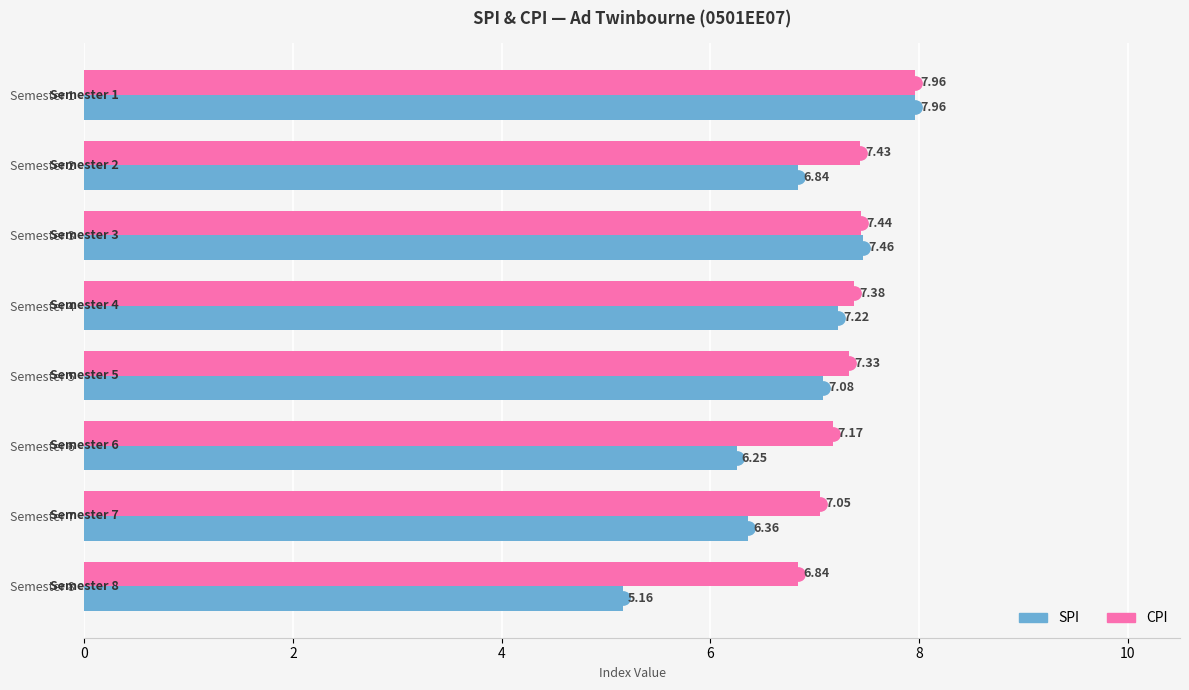

Rank the categories by CPI value from lowest to highest.

Semester 8, Semester 7, Semester 6, Semester 5, Semester 4, Semester 2, Semester 3, Semester 1